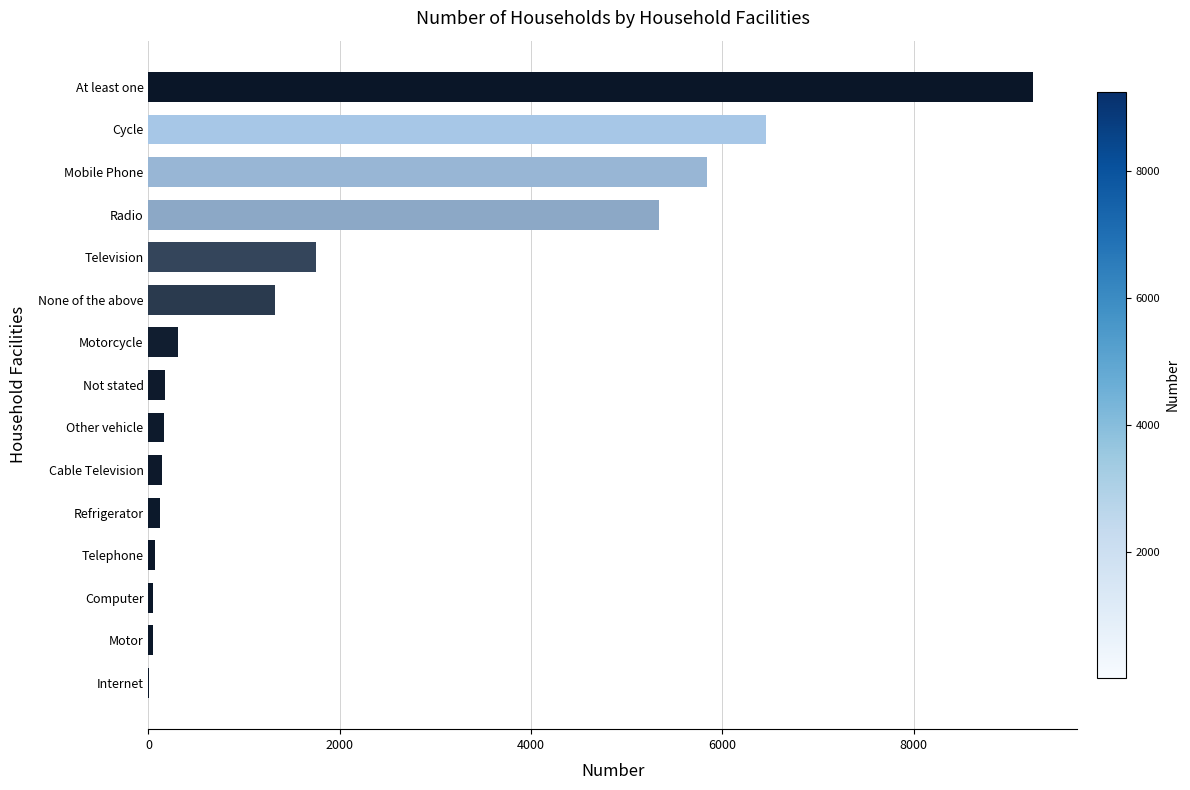

What is the sum of all values?

31032